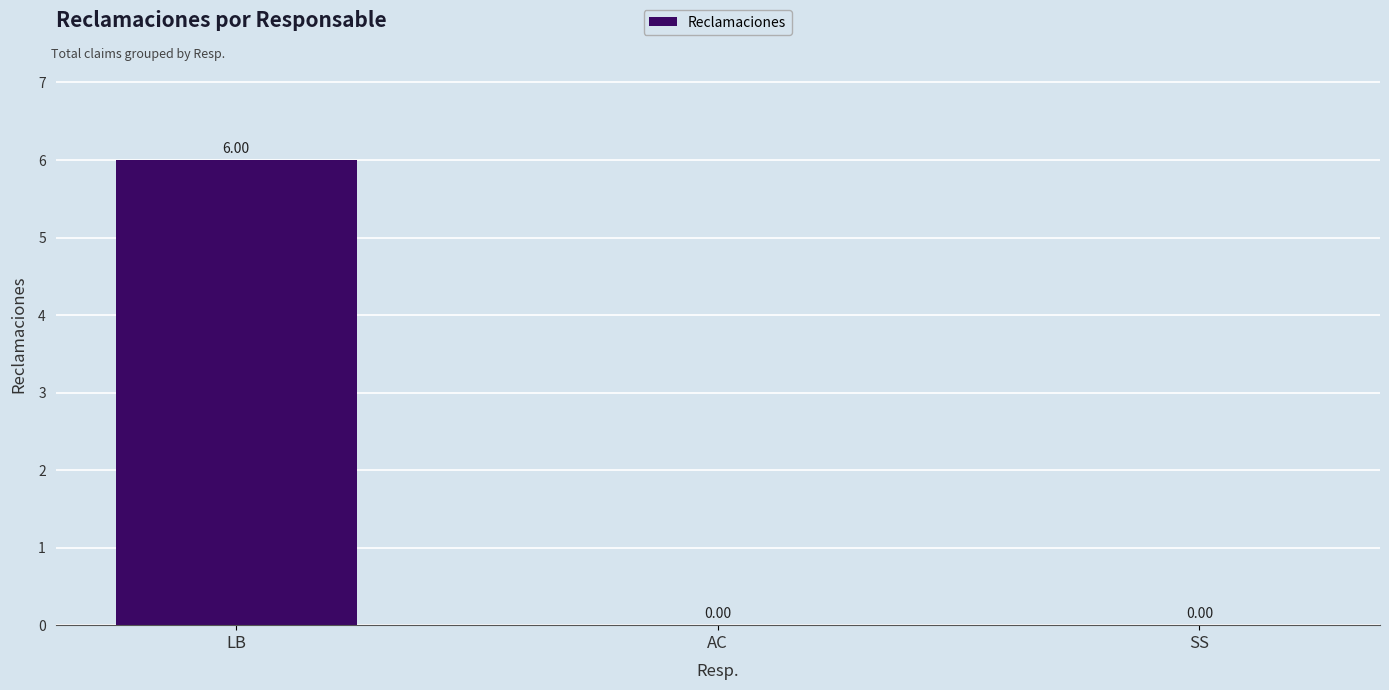

What is the sum of all values?

6